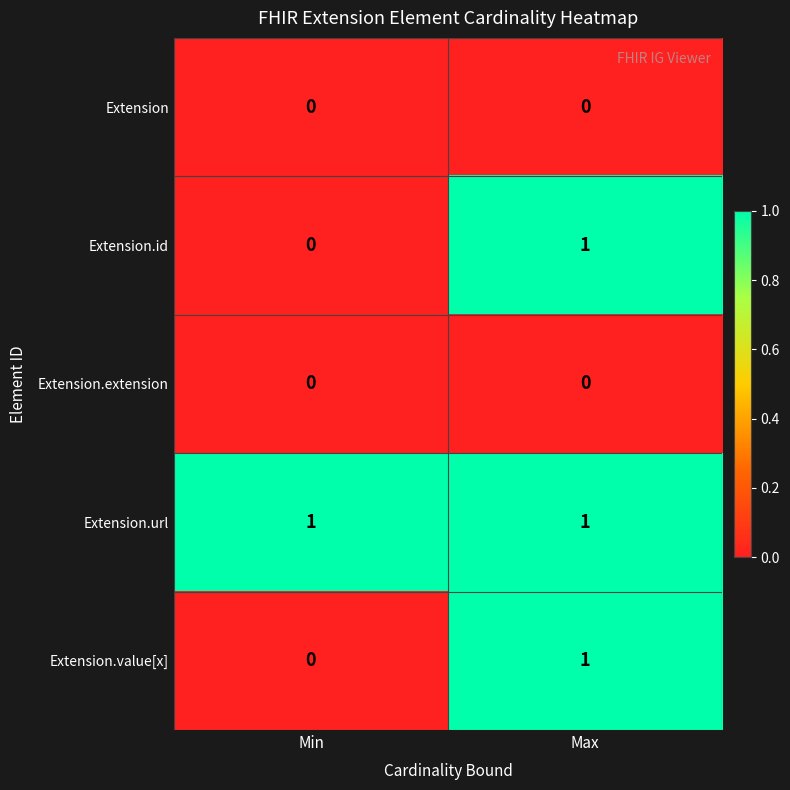

At which label does Extension.id reach its minimum?

Min